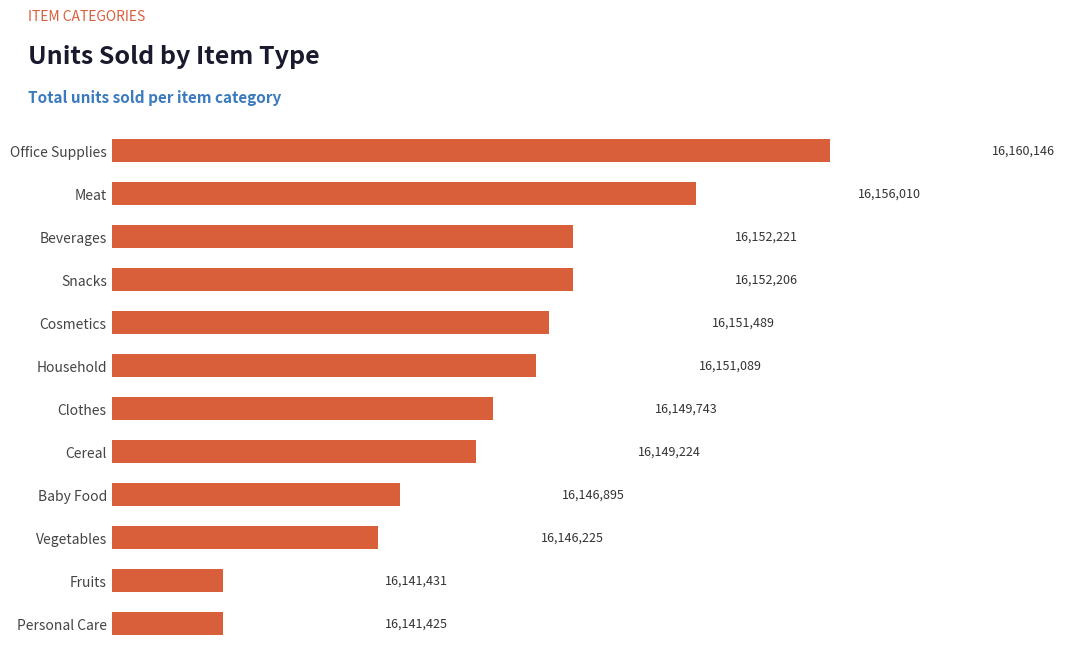

Approximately how many times larger is the value at Cereal compared to Baby Food?

1.0